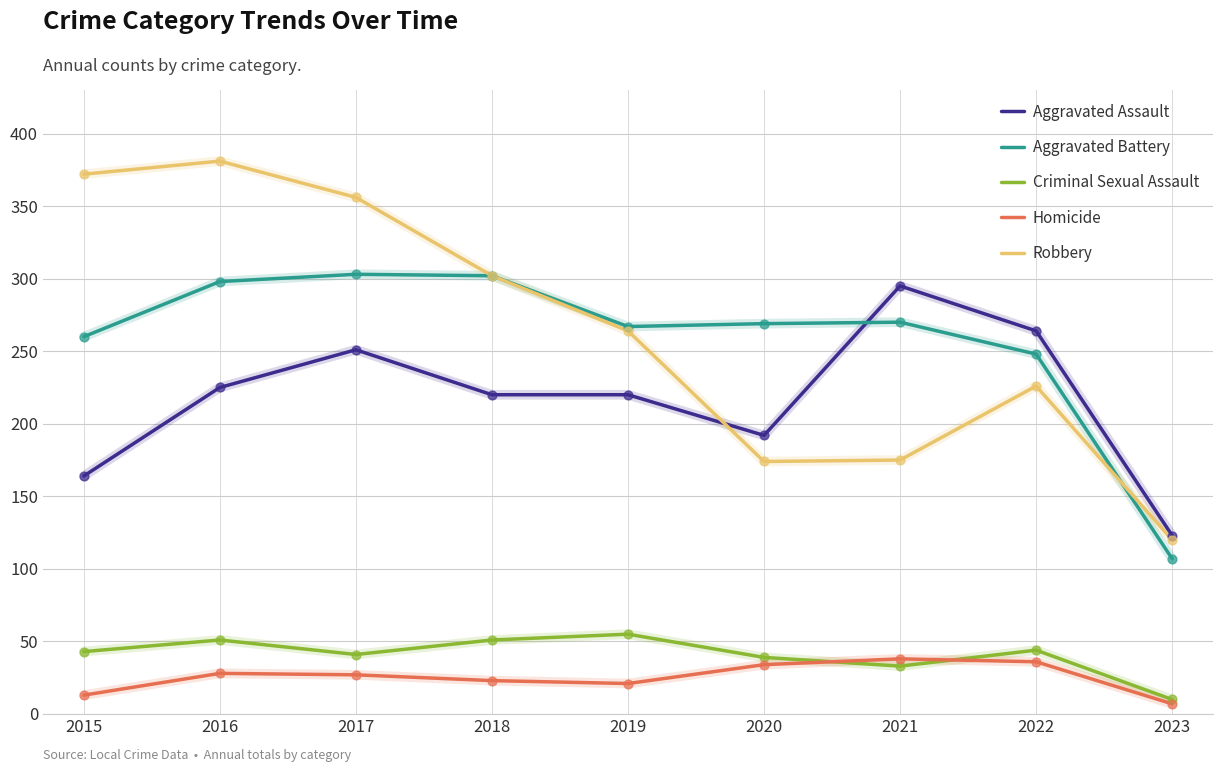

What are all the series names shown in the legend?

Aggravated Assault, Aggravated Battery, Criminal Sexual Assault, Homicide, Robbery